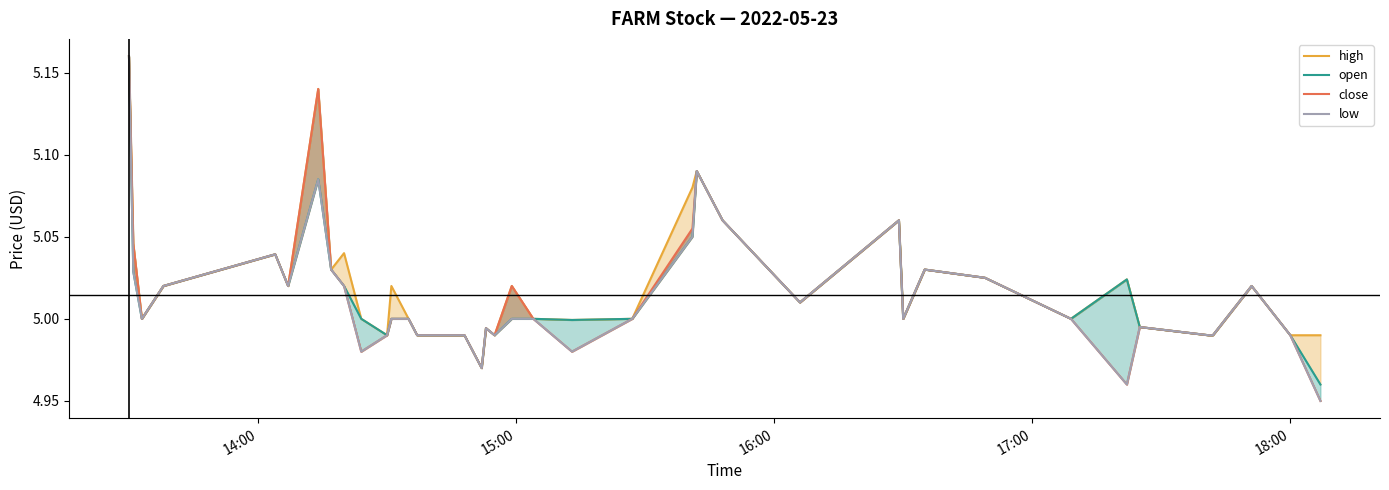

How many interior local peaks does the close series have?

9